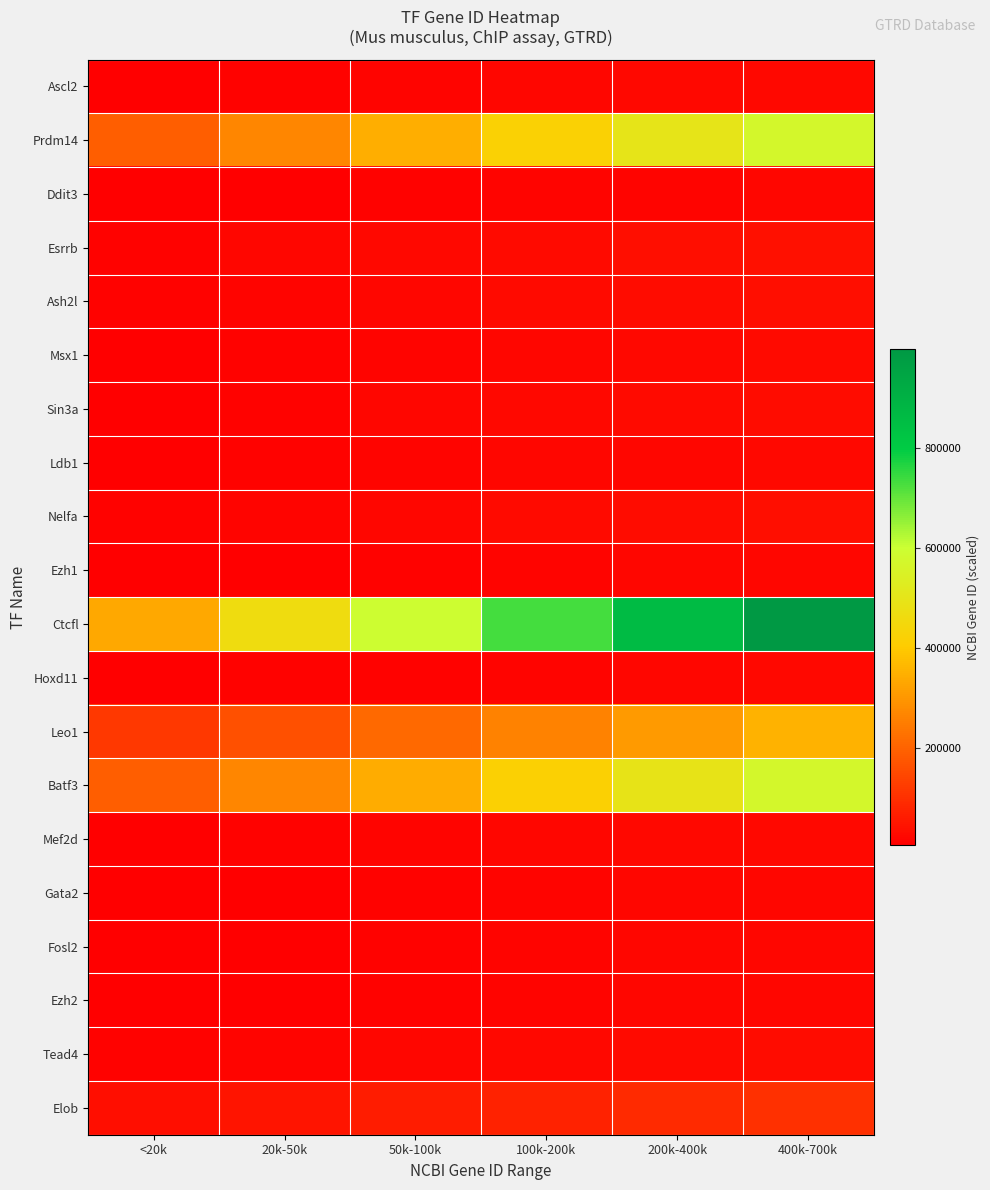

At which category is the sum across all series the highest?

400k-700k